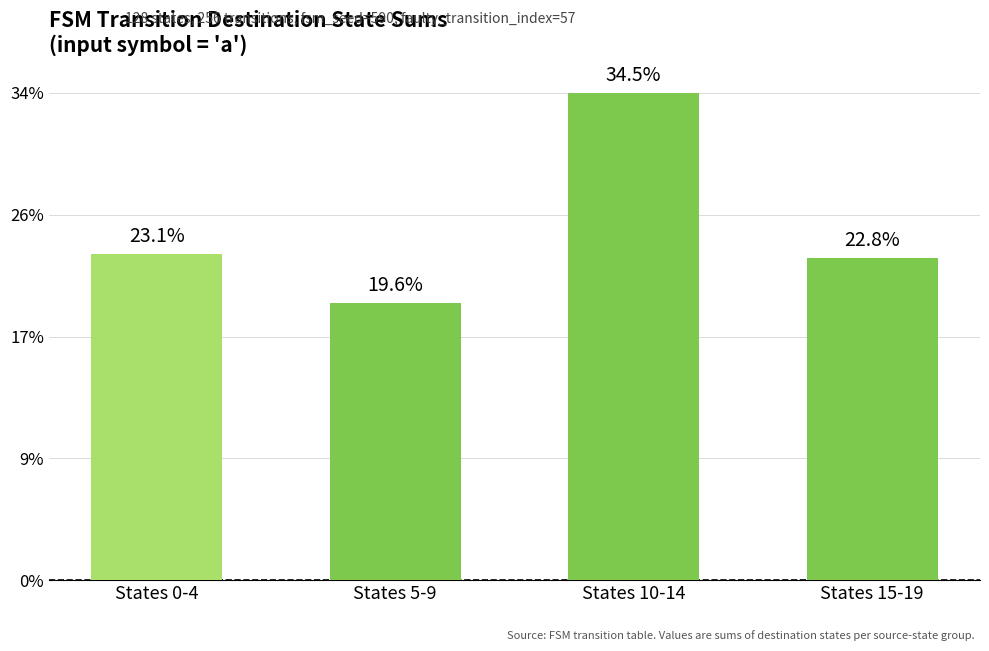

Between States 15-19 and States 0-4, which is larger?

States 0-4